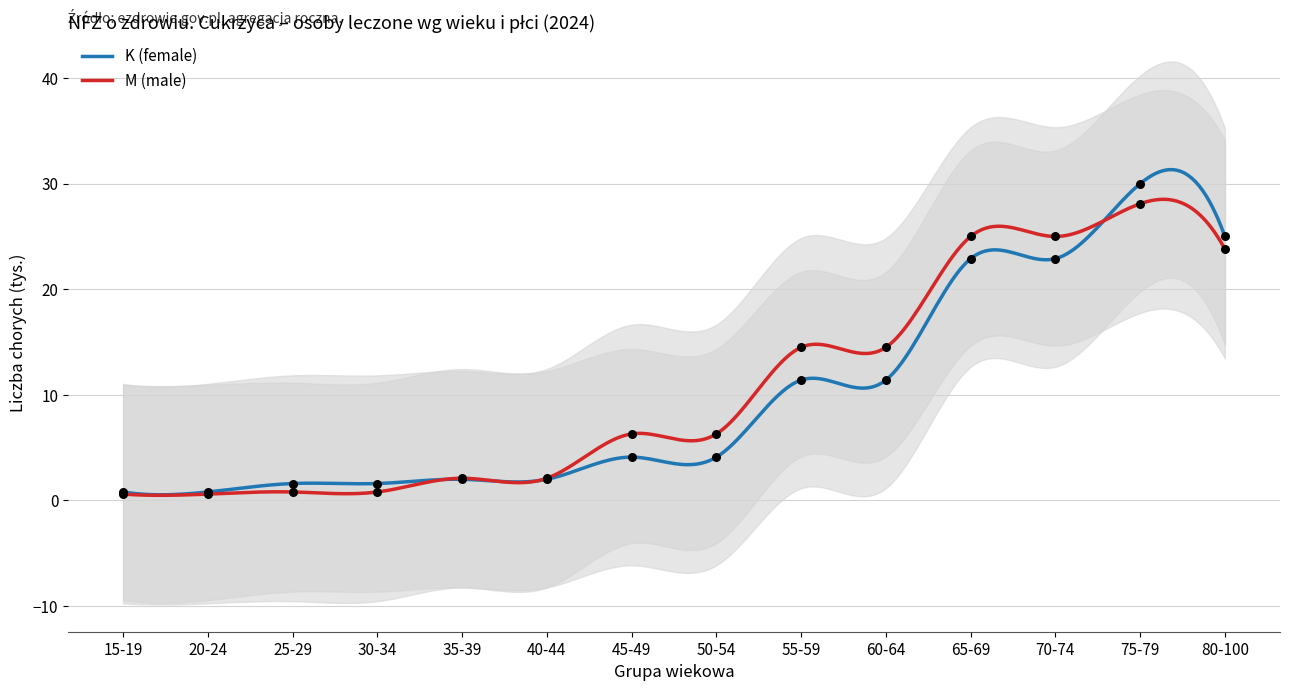

Which series has the largest total across all categories?

M (male)